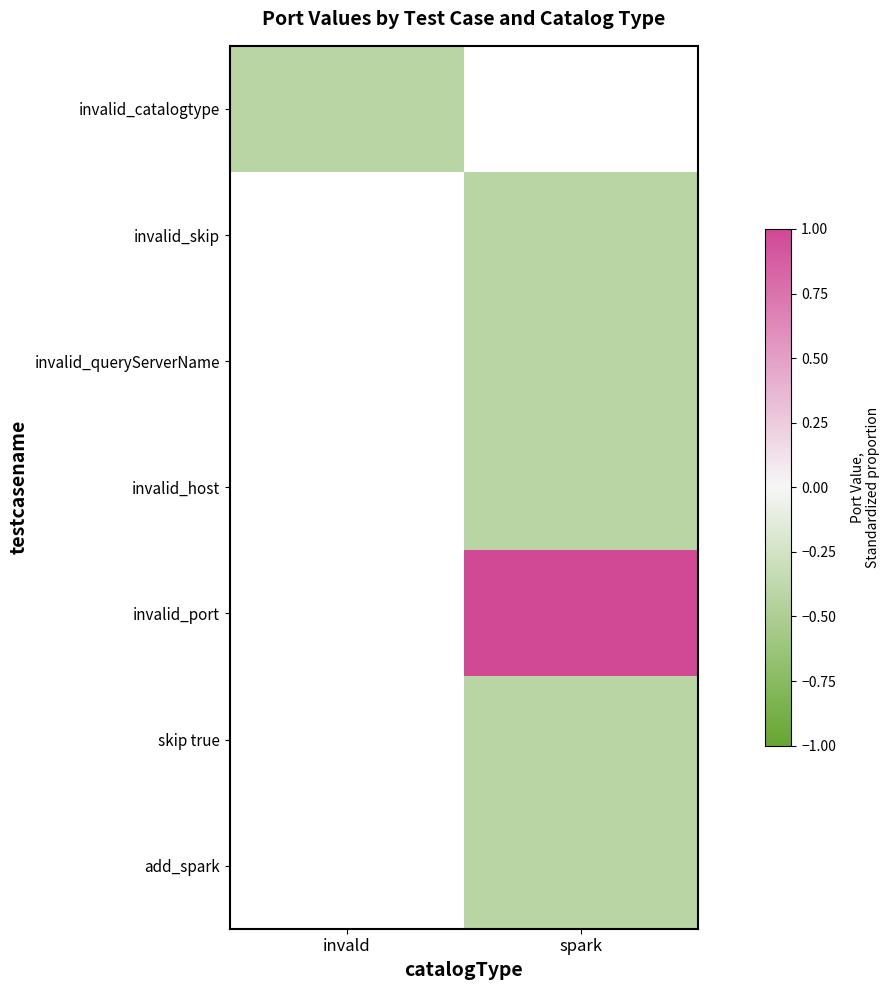

At which label is invalid_catalogtype closest to 0?

invald